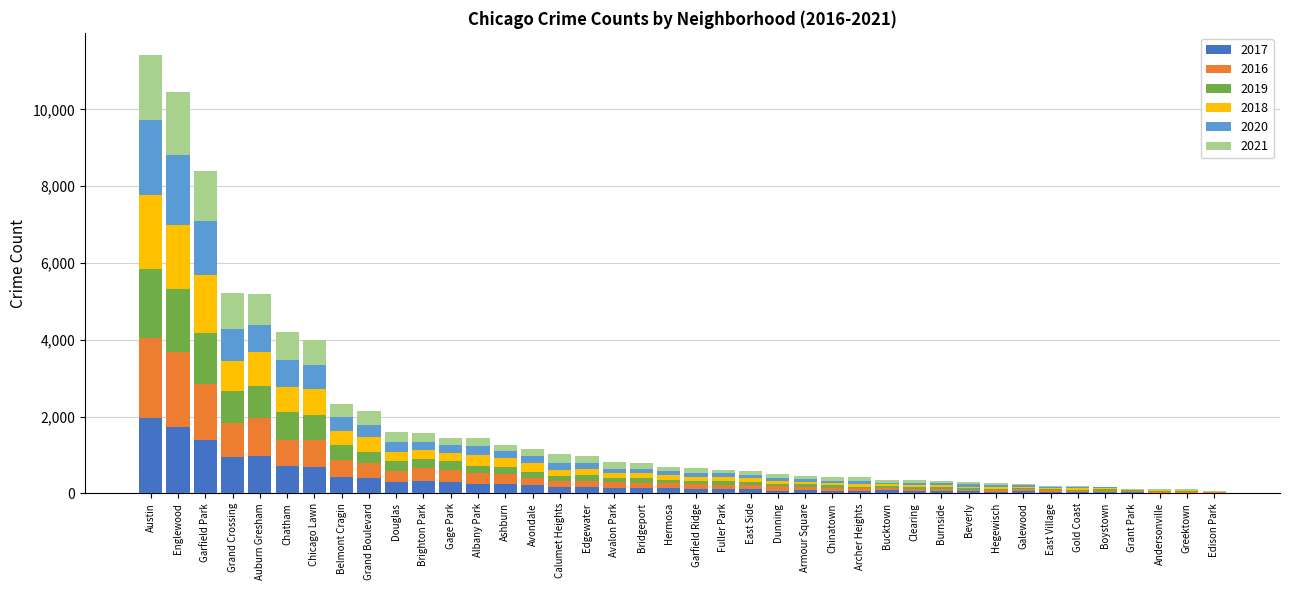

How many categories are shown in the chart?

40